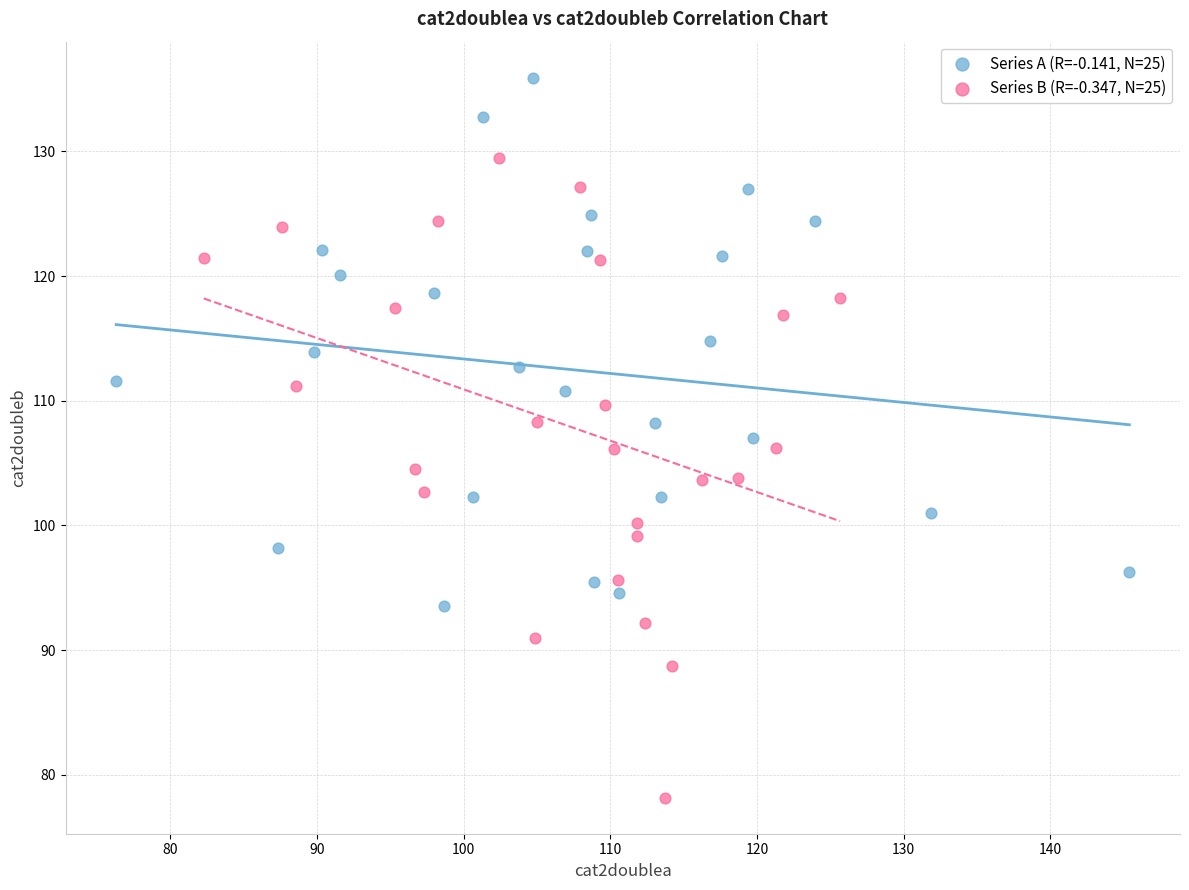

Which series has the largest Y range (max minus min)?

Series B (R=-0.347, N=25)